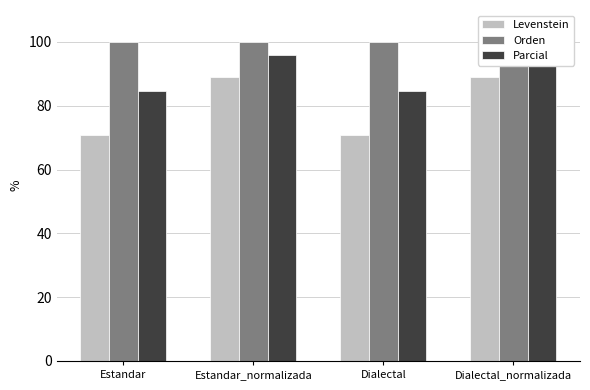

The value of Orden at Dialectal is 100.0. True or false?

True